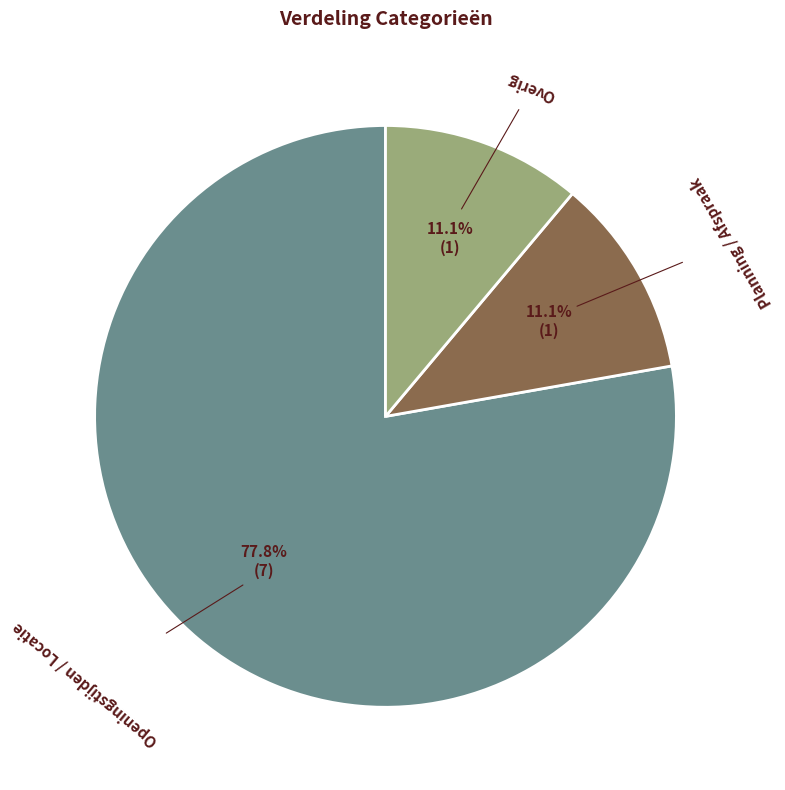

How many slices are in this pie chart?

3